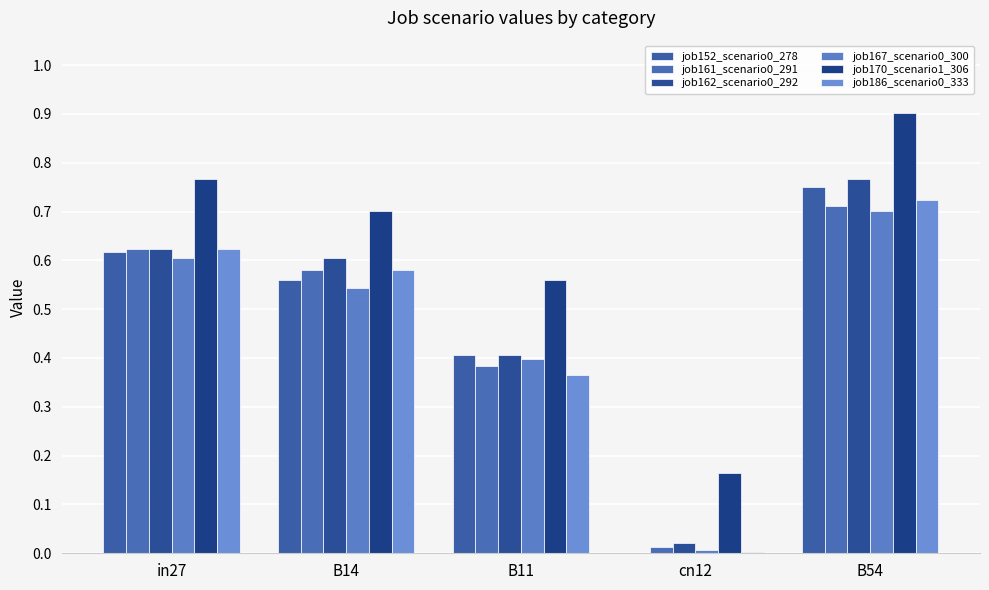

What is the sum of the job170_scenario1_306 values at B14 and B54?

1.6